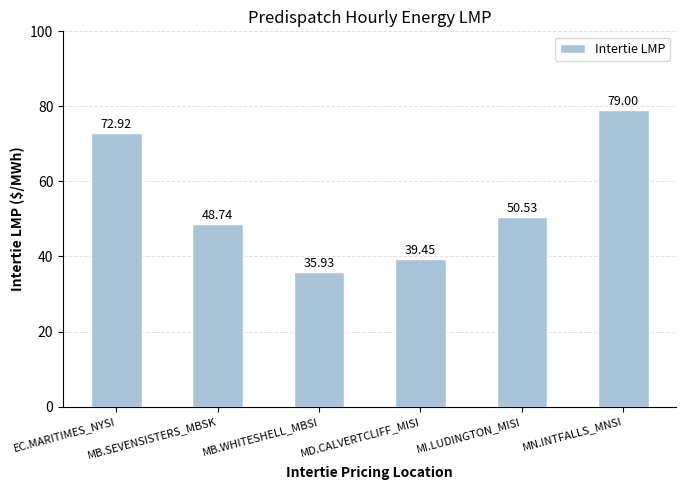

What is the difference between the values at MI.LUDINGTON_MISI and MB.SEVENSISTERS_MBSK?

1.8